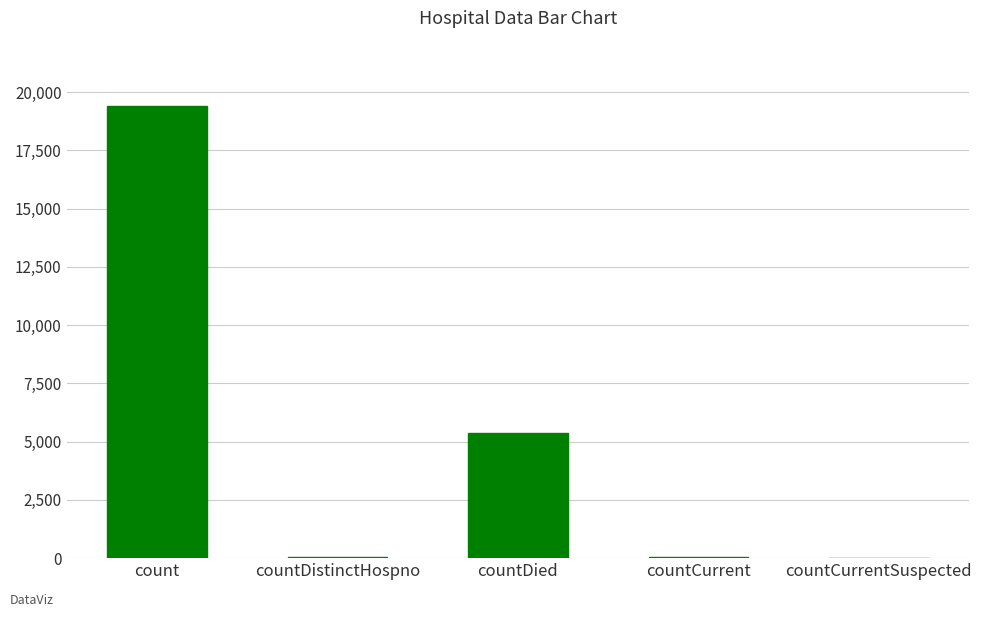

Which label corresponds to the largest value in the chart?

count